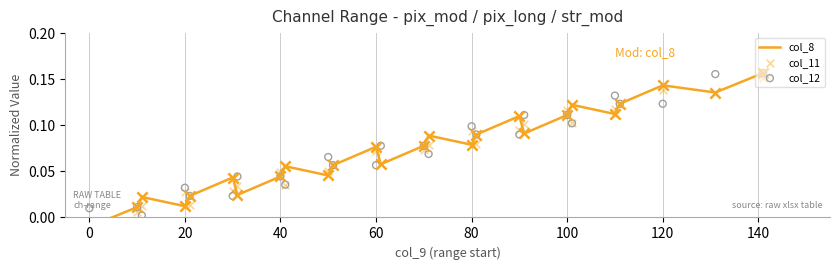

What are all the series names shown in the legend?

col_8, col_11, col_12